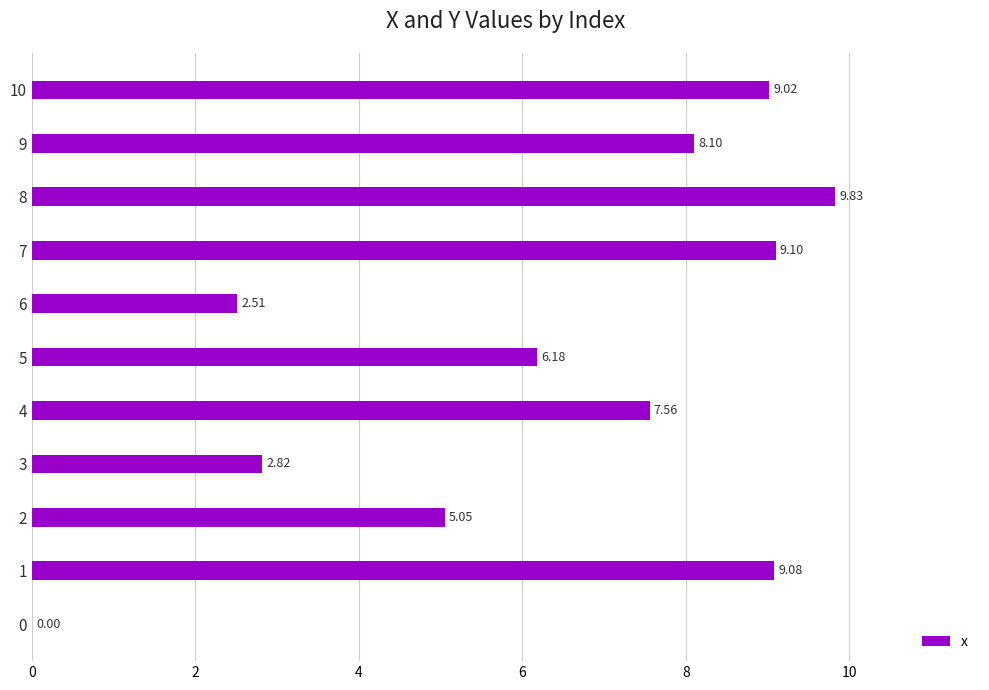

Approximately how many times larger is the value at 10 compared to 8?

0.9